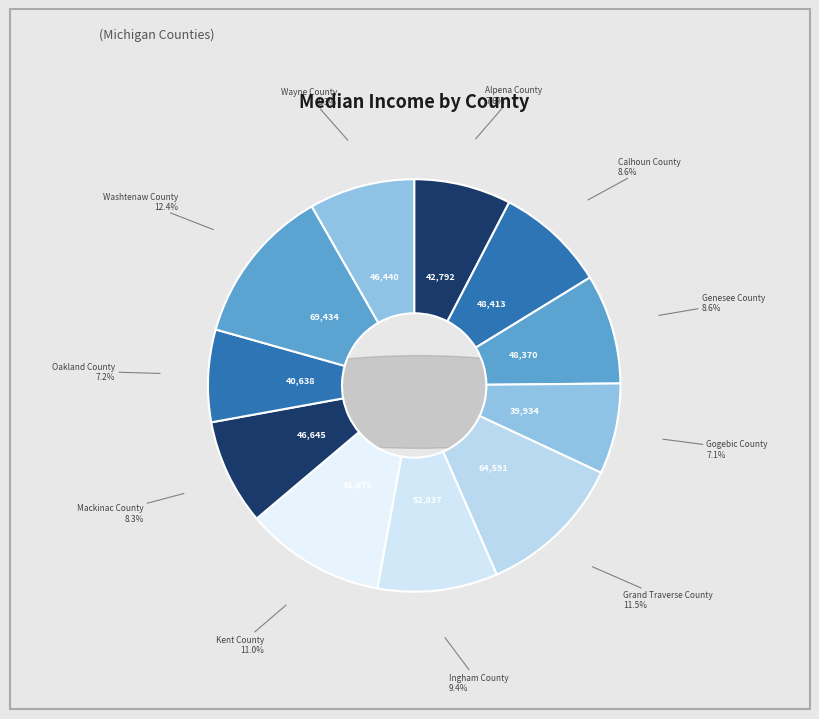

Between Grand Traverse County and Oakland County, which is larger?

Grand Traverse County